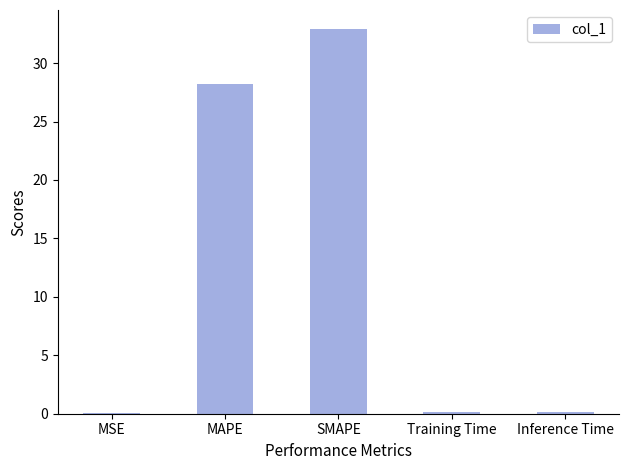

What is the maximum value shown in the chart?

32.9